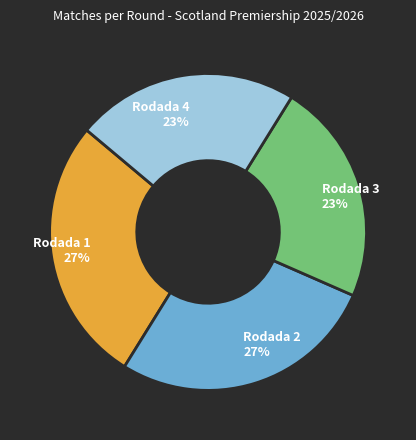

Approximately how many times larger is the value at Rodada 3 compared to Rodada 4?

1.0